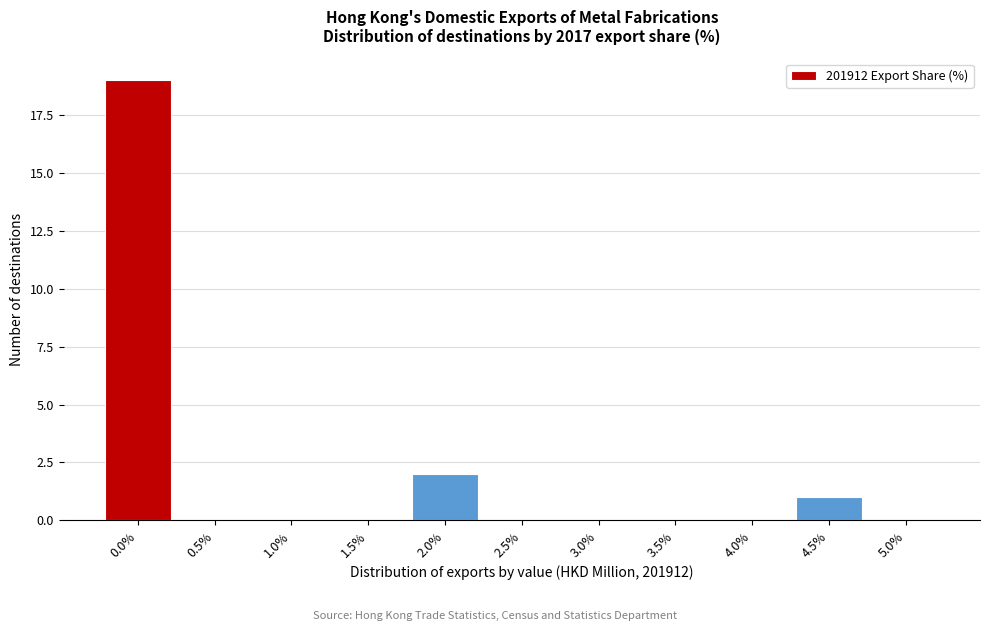

Reading right to left, transcribe all the data shown in this chart.

5.0%=0	4.5%=1	4.0%=0	3.5%=0	3.0%=0	2.5%=0	2.0%=2	1.5%=0	1.0%=0	0.5%=0	0.0%=19